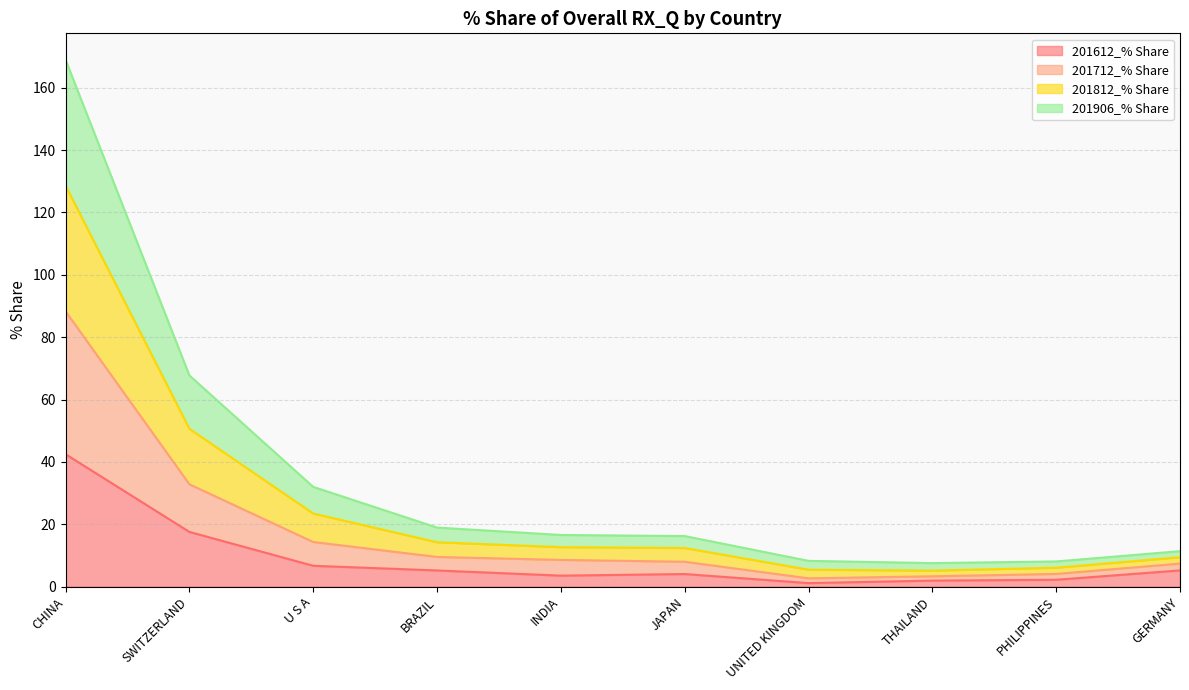

At which category is the sum across all series the highest?

CHINA